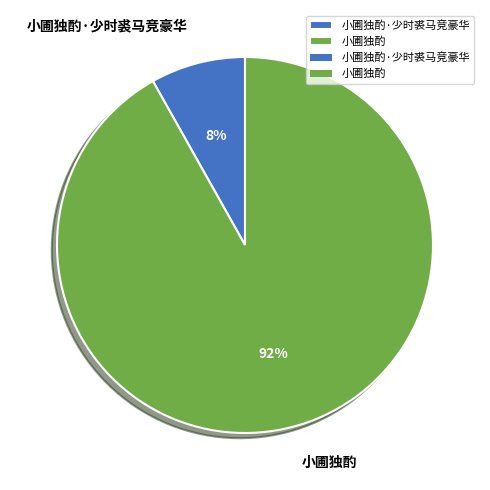

To the nearest percent, what is the difference between the 小圃独酌 and 小圃独酌·少时裘马竞豪华 slice percentages?

84%